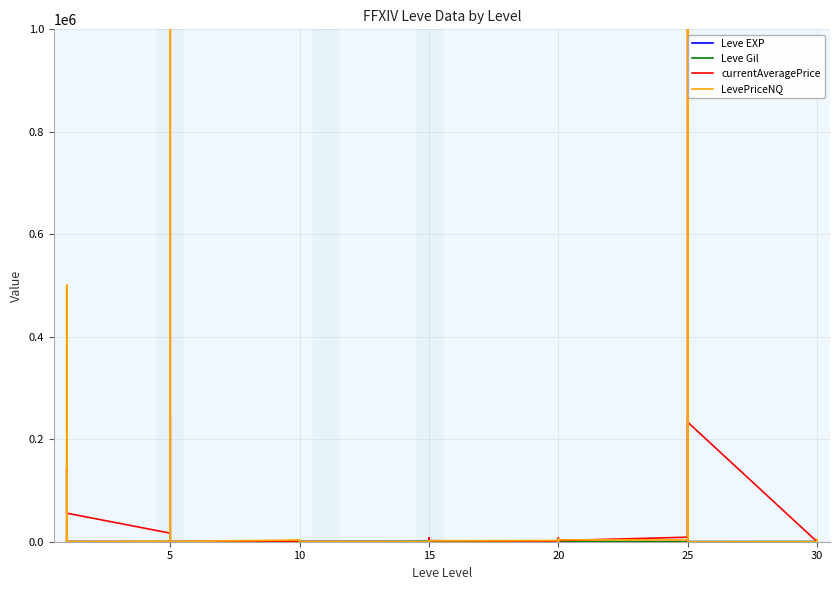

What is the lowest value of the Leve Gil series?

10.0